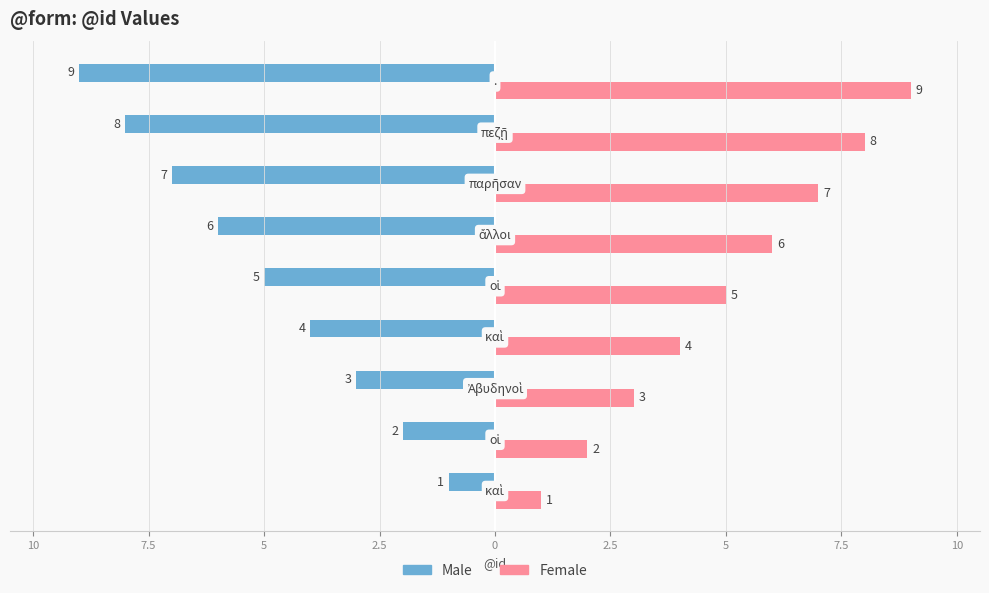

What are all the series names shown in the legend?

Male, Female